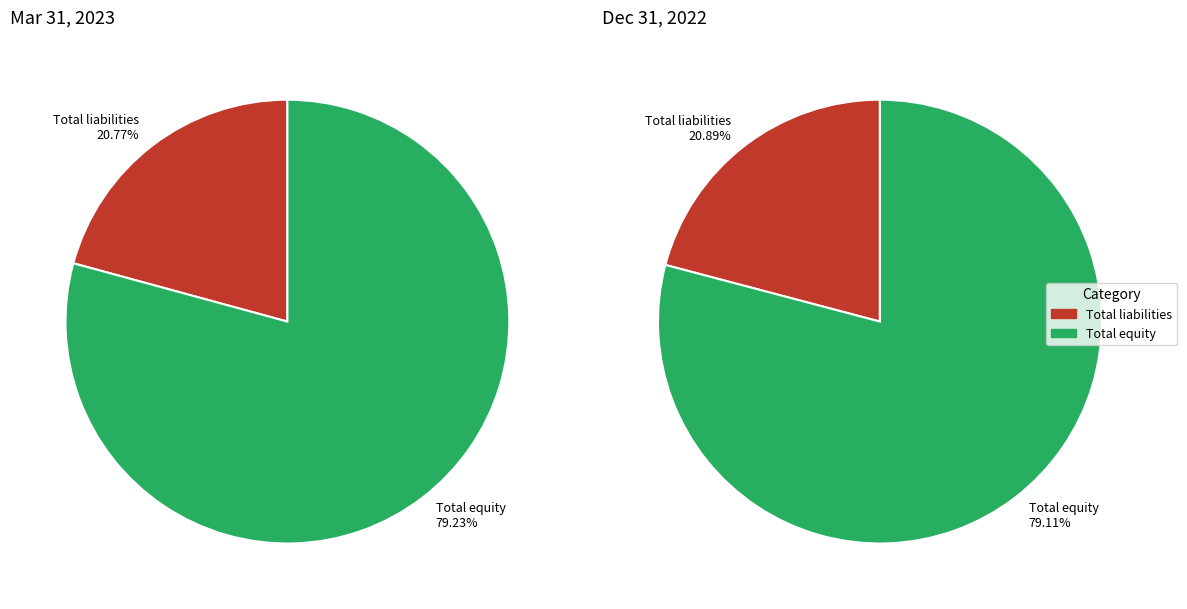

What percentage do Total liabilities and Total equity together represent?

100.0%